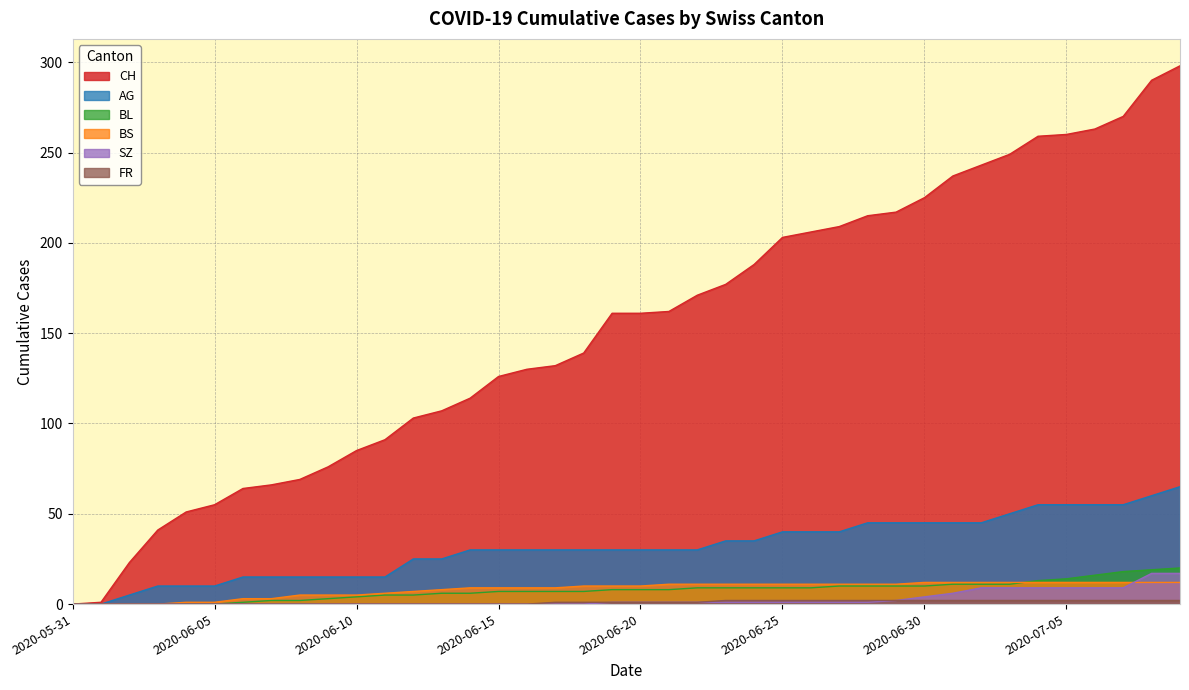

The value of BL at 2020-06-14 is 3. True or false?

False